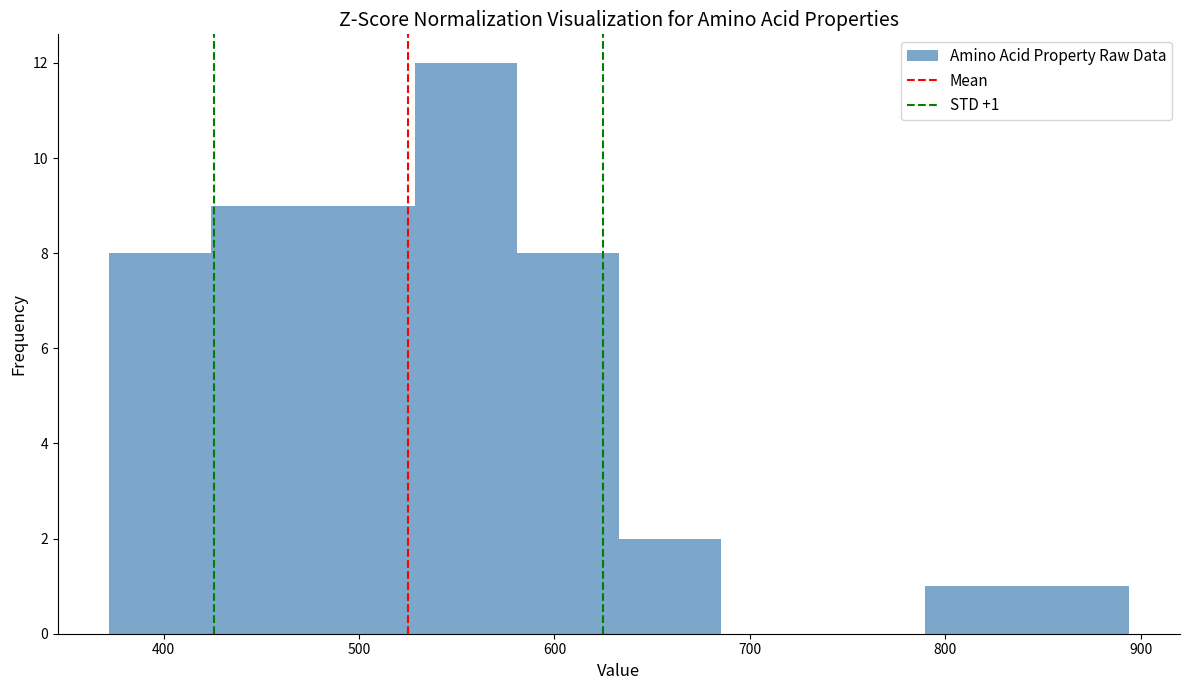

Over which range of the x-axis is the bar tallest?

530 to 580